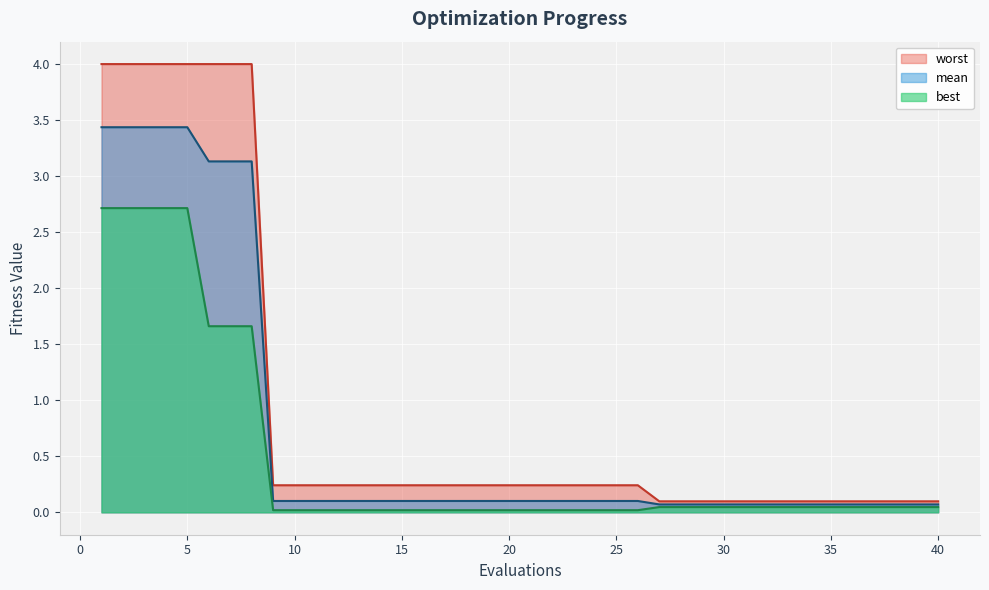

Reading right to left, transcribe all the data shown in this chart.

mean: 0.1	0.1	0.1	0.1	0.1	0.1	0.1	0.1	0.1	0.1	0.1	0.1	0.1	0.1	0.1	0.1	0.1	0.1	0.1	0.1	0.1	0.1	0.1	0.1	0.1	0.1	0.1	0.1	0.1	0.1	0.1	0.1	3.1	3.1	3.1	3.4	3.4	3.4	3.4	3.4
best: 0.0	0.0	0.0	0.0	0.0	0.0	0.0	0.0	0.0	0.0	0.0	0.0	0.0	0.0	0.0	0.0	0.0	0.0	0.0	0.0	0.0	0.0	0.0	0.0	0.0	0.0	0.0	0.0	0.0	0.0	0.0	0.0	1.7	1.7	1.7	2.7	2.7	2.7	2.7	2.7
worst: 0.1	0.1	0.1	0.1	0.1	0.1	0.1	0.1	0.1	0.1	0.1	0.1	0.1	0.1	0.2	0.2	0.2	0.2	0.2	0.2	0.2	0.2	0.2	0.2	0.2	0.2	0.2	0.2	0.2	0.2	0.2	0.2	4.0	4.0	4.0	4.0	4.0	4.0	4.0	4.0